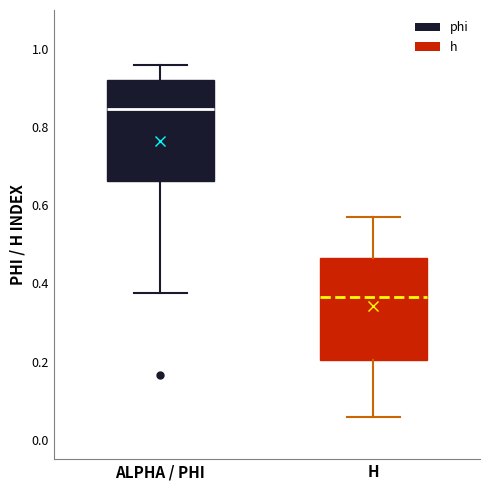

Where does the lower whisker of the box for H end on the y-axis? The values are not printed on the chart, so give them approximately, as read against the axis.

0.06